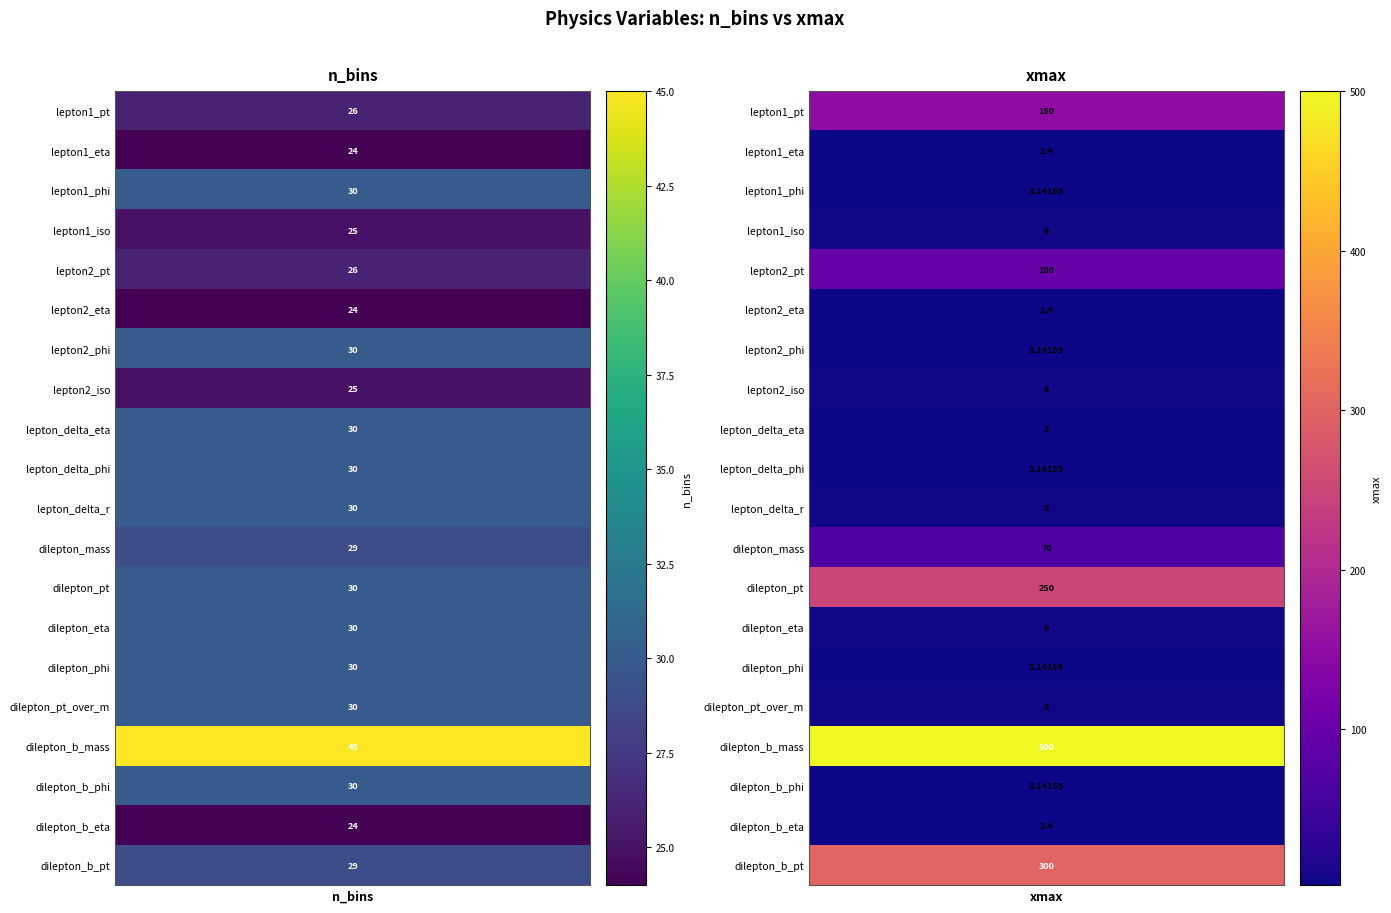

Reading right to left, extract all data points from this chart.

lepton1_pt: 150.0	26.0
lepton1_eta: 2.4	24.0
lepton1_phi: 3.1	30.0
lepton1_iso: 6.0	25.0
lepton2_pt: 100.0	26.0
lepton2_eta: 2.4	24.0
lepton2_phi: 3.1	30.0
lepton2_iso: 6.0	25.0
lepton_delta_eta: 3.0	30.0
lepton_delta_phi: 3.1	30.0
lepton_delta_r: 5.0	30.0
dilepton_mass: 70.0	29.0
dilepton_pt: 250.0	30.0
dilepton_eta: 6.0	30.0
dilepton_phi: 3.1	30.0
dilepton_pt_over_m: 5.0	30.0
dilepton_b_mass: 500.0	45.0
dilepton_b_phi: 3.1	30.0
dilepton_b_eta: 2.4	24.0
dilepton_b_pt: 300.0	29.0